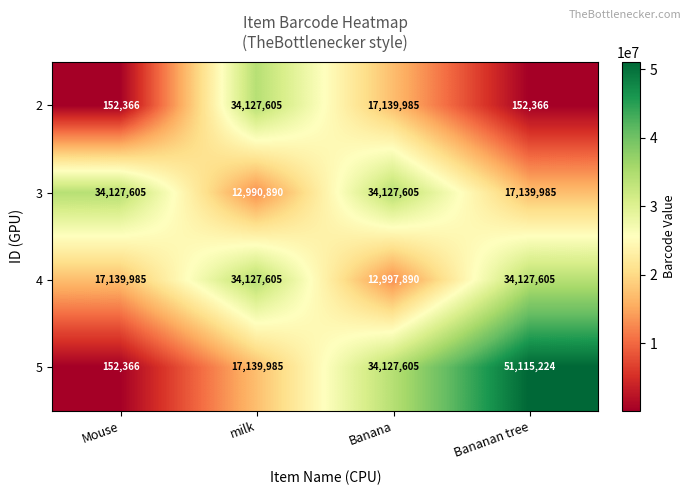

Which category has the highest value across all series?

Bananan tree